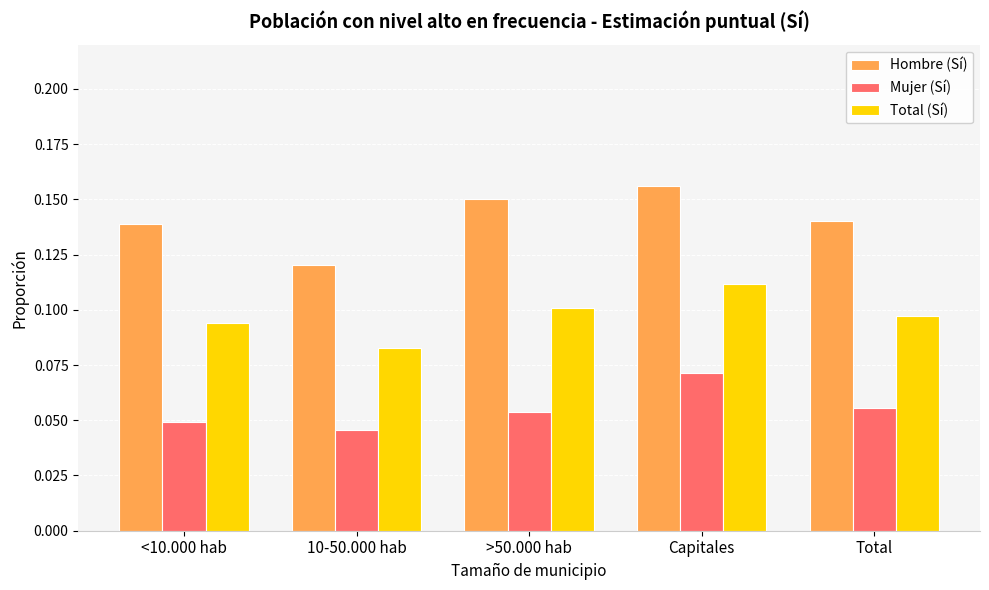

What are all the series names shown in the legend?

Hombre (Sí), Mujer (Sí), Total (Sí)